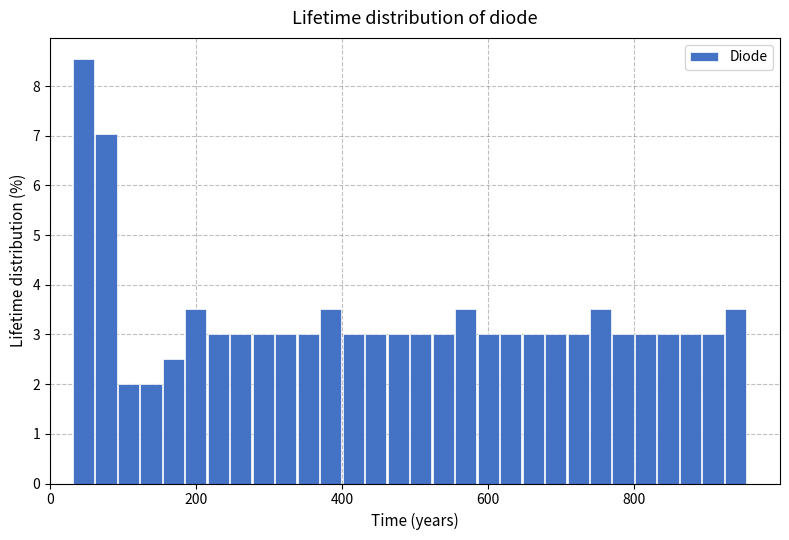

Around what value on the x-axis is the tallest bar? Give the approximate position of its centre, as read against the axis.

40